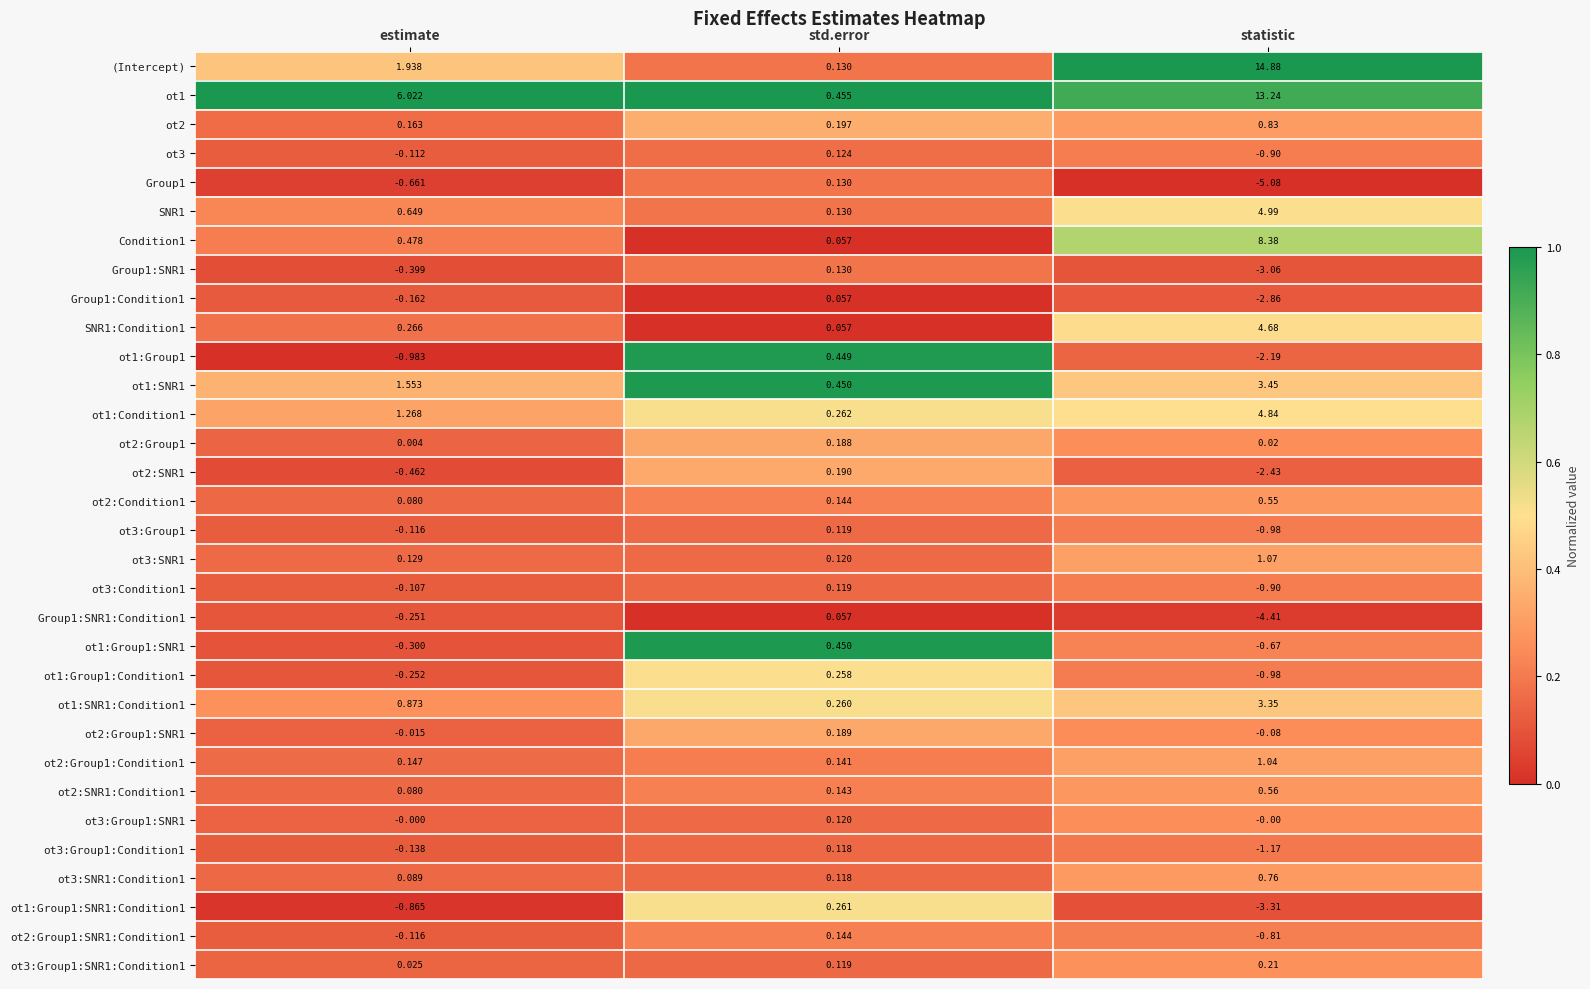

List the labels in order of Group1:SNR1:Condition1 value, largest first.

std.error, estimate, statistic